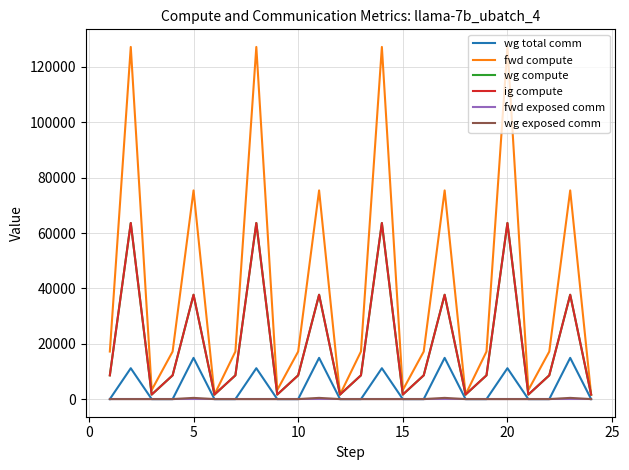

Reading right to left, transcribe all the data shown in this chart.

wg total comm: 0.0	14903.8	0.0	0.0	11160.8	0.0	0.0	14903.8	0.0	0.0	11160.8	0.0	0.0	14903.8	0.0	0.0	11160.8	0.0	0.0	14903.8	0.0	0.0	11160.8	0.0
fwd compute: 1639.1	75398.2	17184.1	3278.1	127228.6	17184.1	1639.1	75398.2	17184.1	3278.1	127228.6	17184.1	1639.1	75398.2	17184.1	3278.1	127228.6	17184.1	1639.1	75398.2	17184.1	3278.1	127228.6	17184.1
wg compute: 1639.1	37699.1	8592.1	1639.1	63614.3	8592.1	1639.1	37699.1	8592.1	1639.1	63614.3	8592.1	1639.1	37699.1	8592.1	1639.1	63614.3	8592.1	1639.1	37699.1	8592.1	1639.1	63614.3	8592.1
ig compute: 1639.1	37699.1	8592.1	1639.1	63614.3	8592.1	1639.1	37699.1	8592.1	1639.1	63614.3	8592.1	1639.1	37699.1	8592.1	1639.1	63614.3	8592.1	1639.1	37699.1	8592.1	1639.1	63614.3	8592.1
fwd exposed comm: 0.0	0.0	0.0	0.0	0.0	0.0	0.0	0.0	0.0	0.0	0.0	0.0	0.0	0.0	0.0	0.0	0.0	0.0	0.0	0.0	0.0	0.0	0.0	0.0
wg exposed comm: 0.0	445.8	0.0	0.0	0.0	0.0	0.0	445.8	0.0	0.0	0.0	0.0	0.0	445.8	0.0	0.0	0.0	0.0	0.0	445.8	0.0	0.0	0.0	0.0